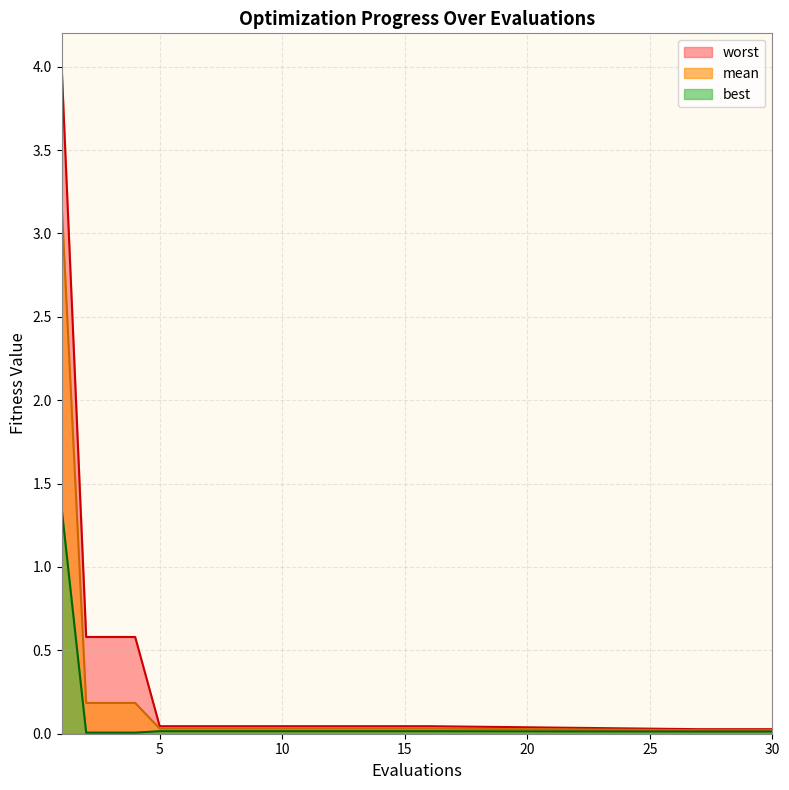

Which series has the widest spread of values?

worst